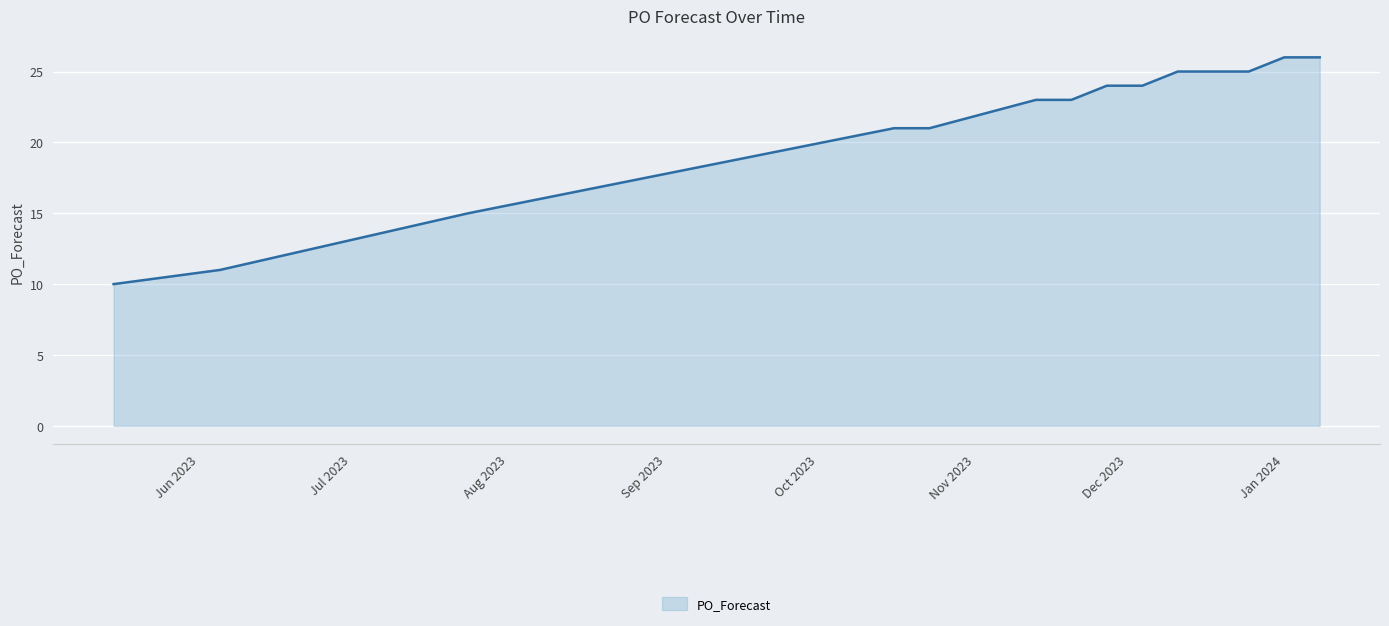

What is the minimum value shown in the chart?

10